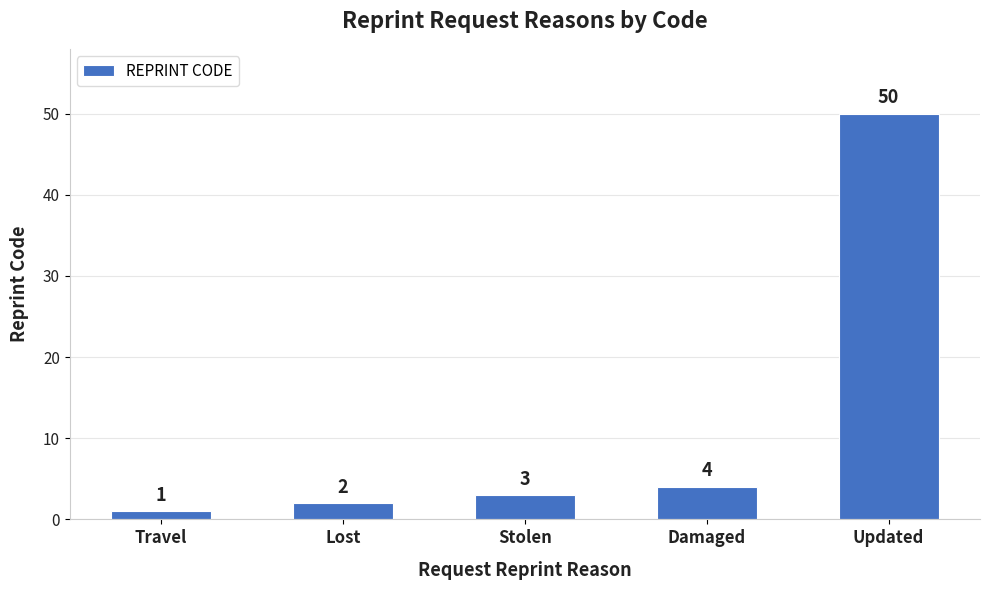

Are the bars grouped side by side (vs. stacked)?

No